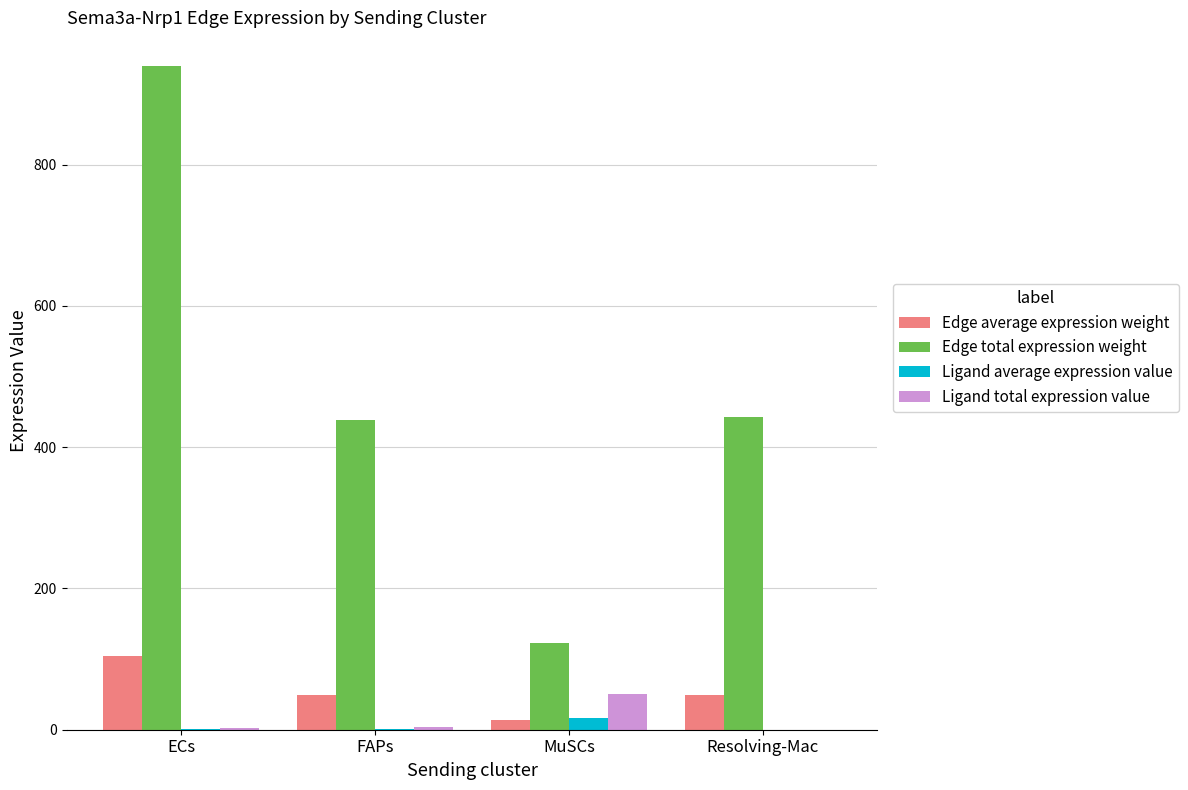

What is the sum of the Ligand total expression value values at Resolving-Mac and ECs?

2.5